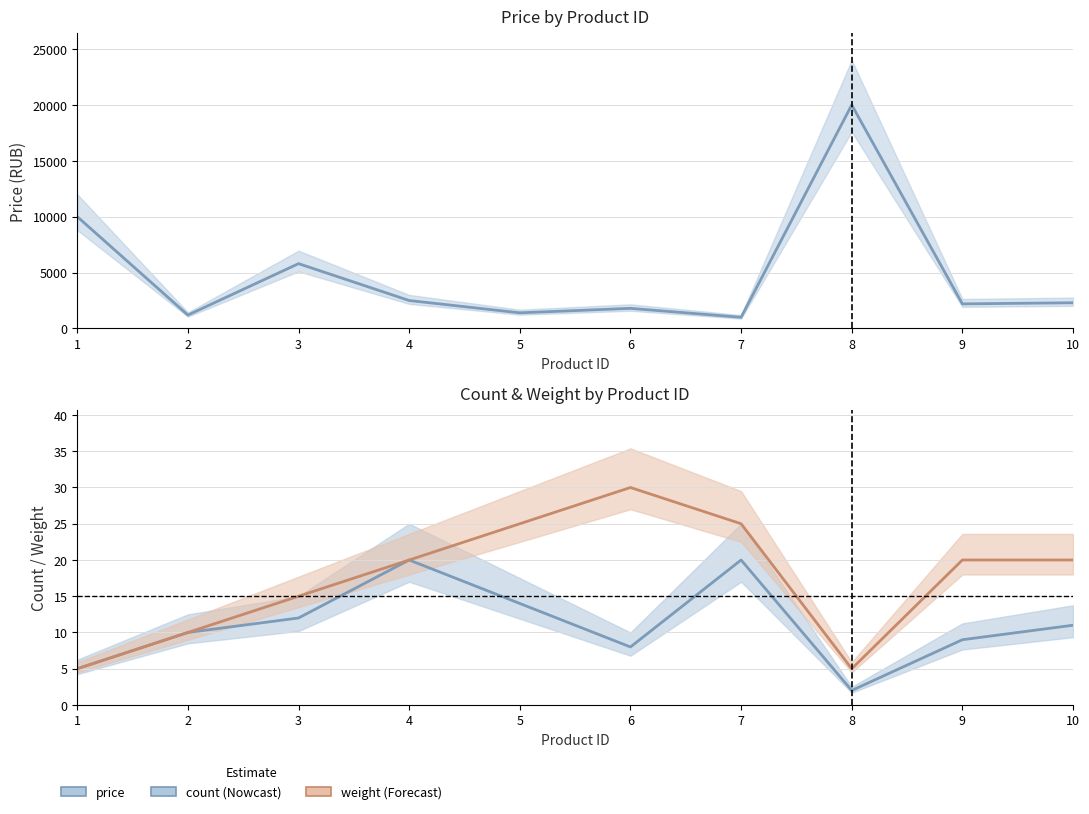

What is the lowest value of the price series?

1000